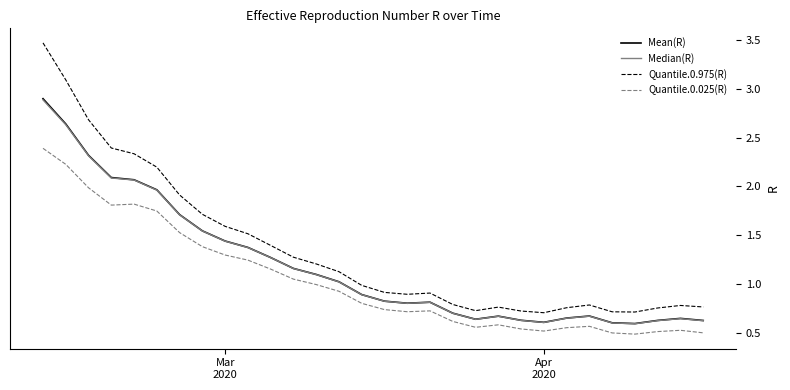

Which series has the largest total across all categories?

Quantile.0.975(R)